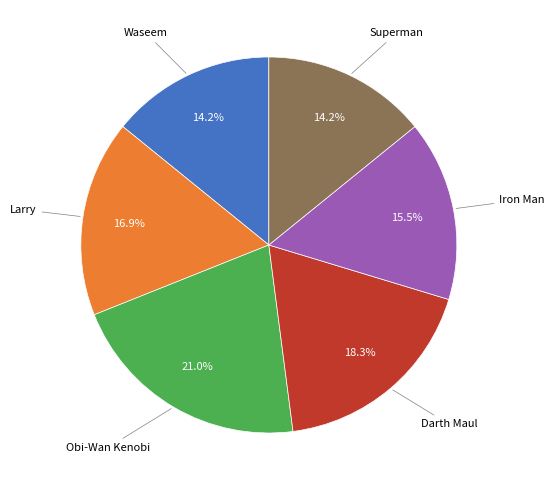

Does any single category account for the majority?

No